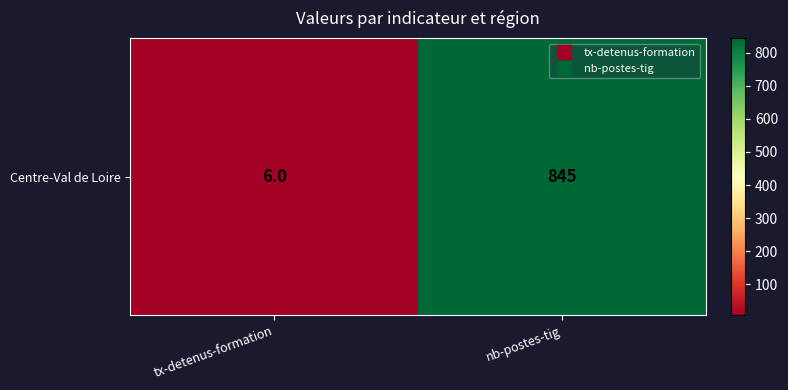

What is the maximum value shown in the chart?

845